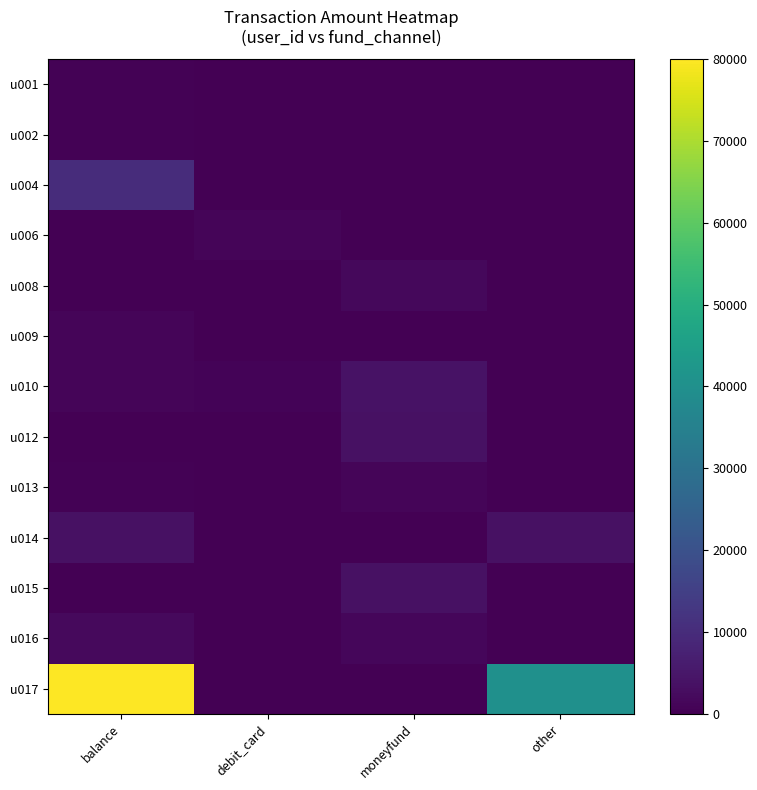

At which category does the chart reach its minimum across all series?

debit_card